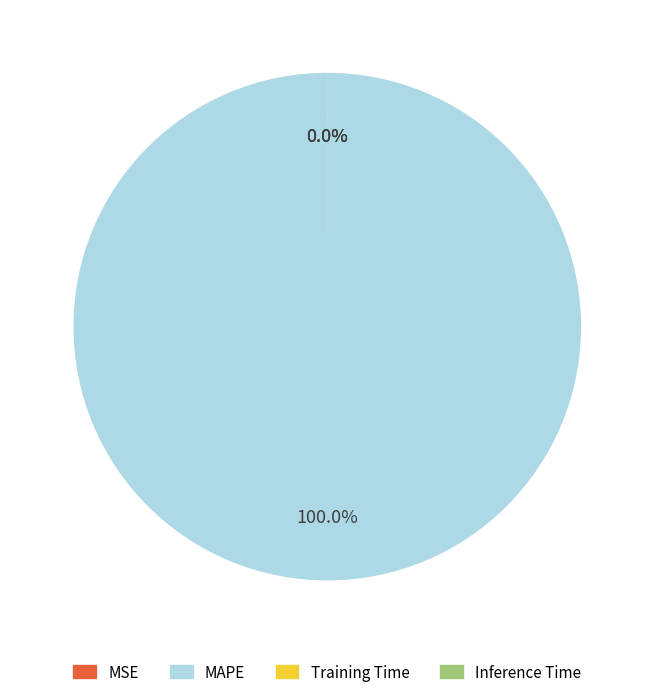

Is MAPE the majority of the pie?

Yes